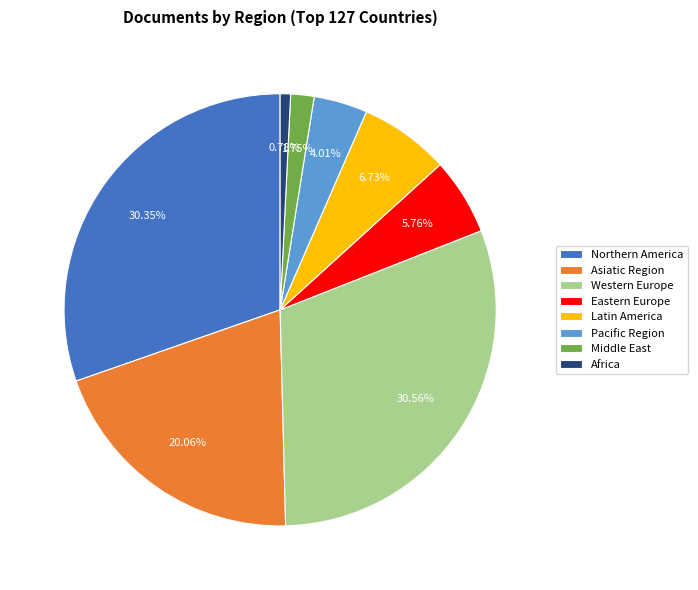

Does Pacific Region account for over 50% of the chart?

No